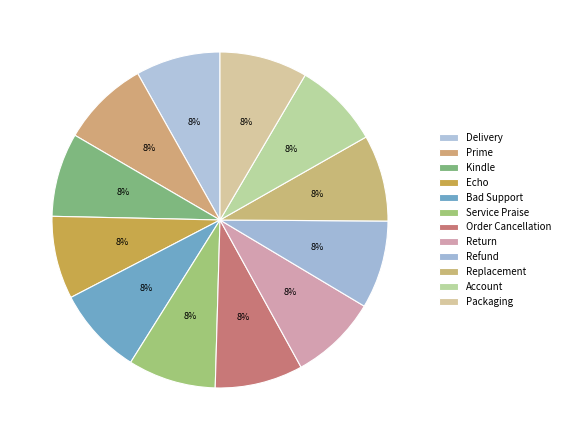

The Refund slice represents 14% of the pie. True or false?

False